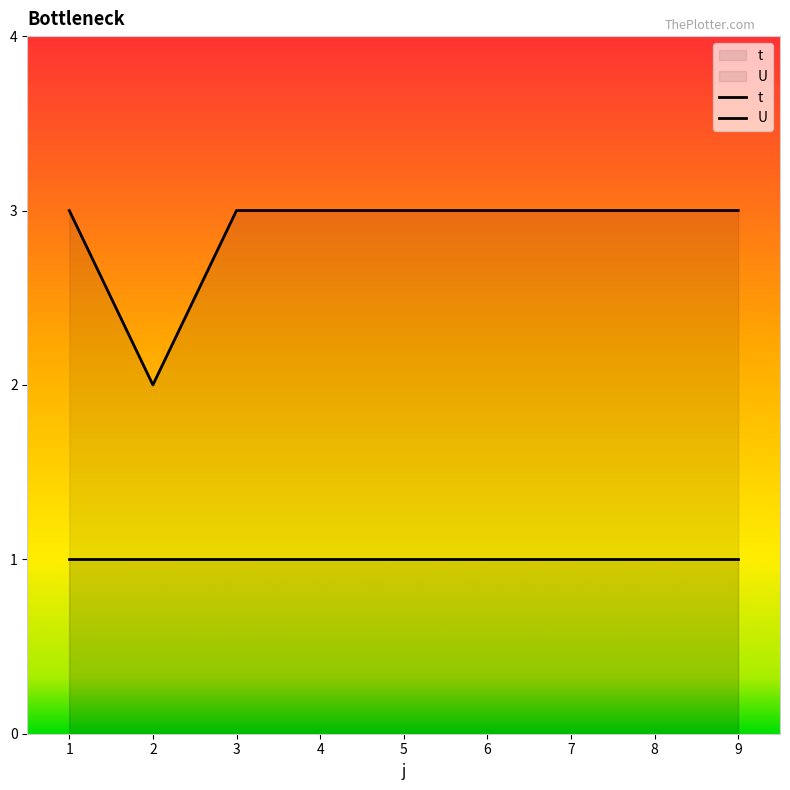

What value does the data have at 2?

2